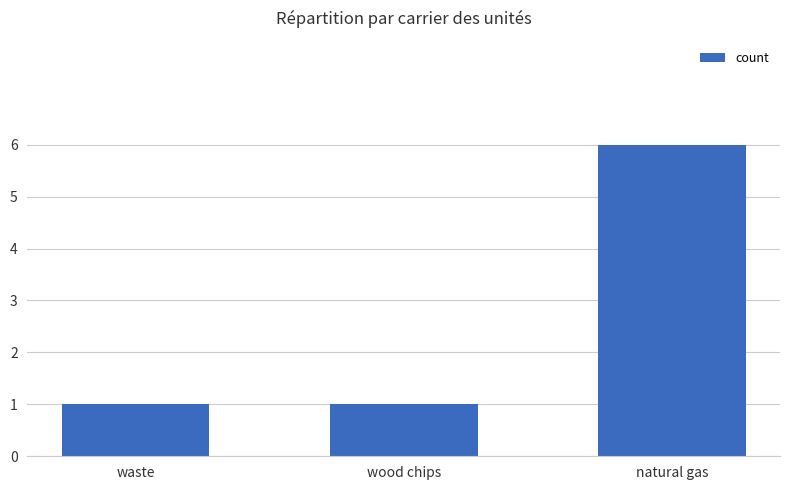

Approximately how many times larger is the value at wood chips compared to natural gas?

0.2